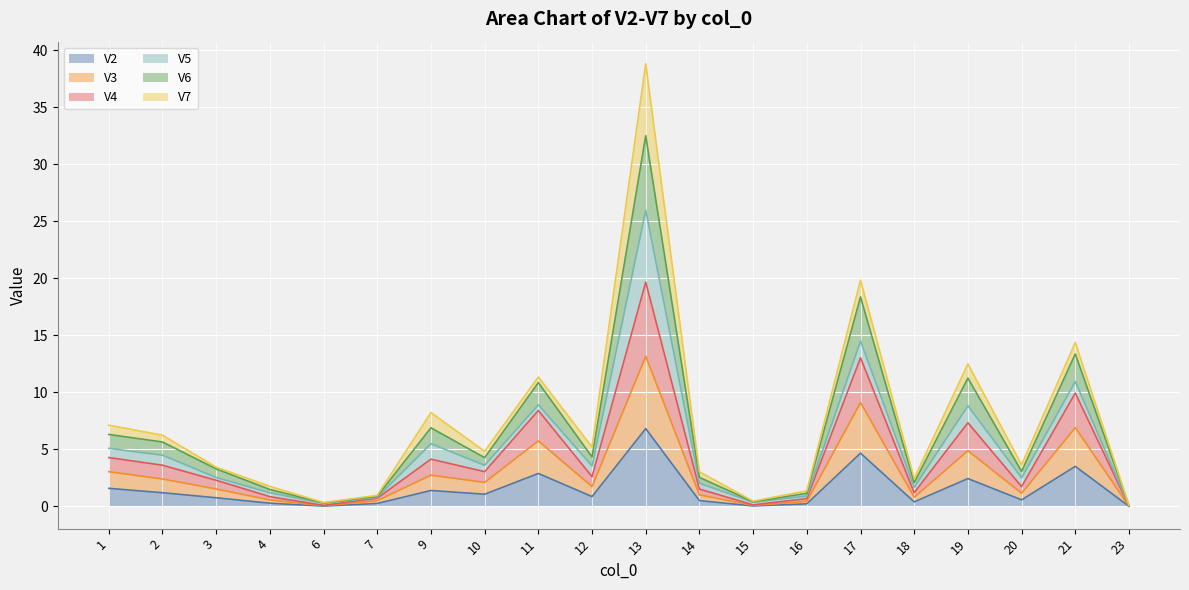

True or false: V6 and V3 cross at least once.

False